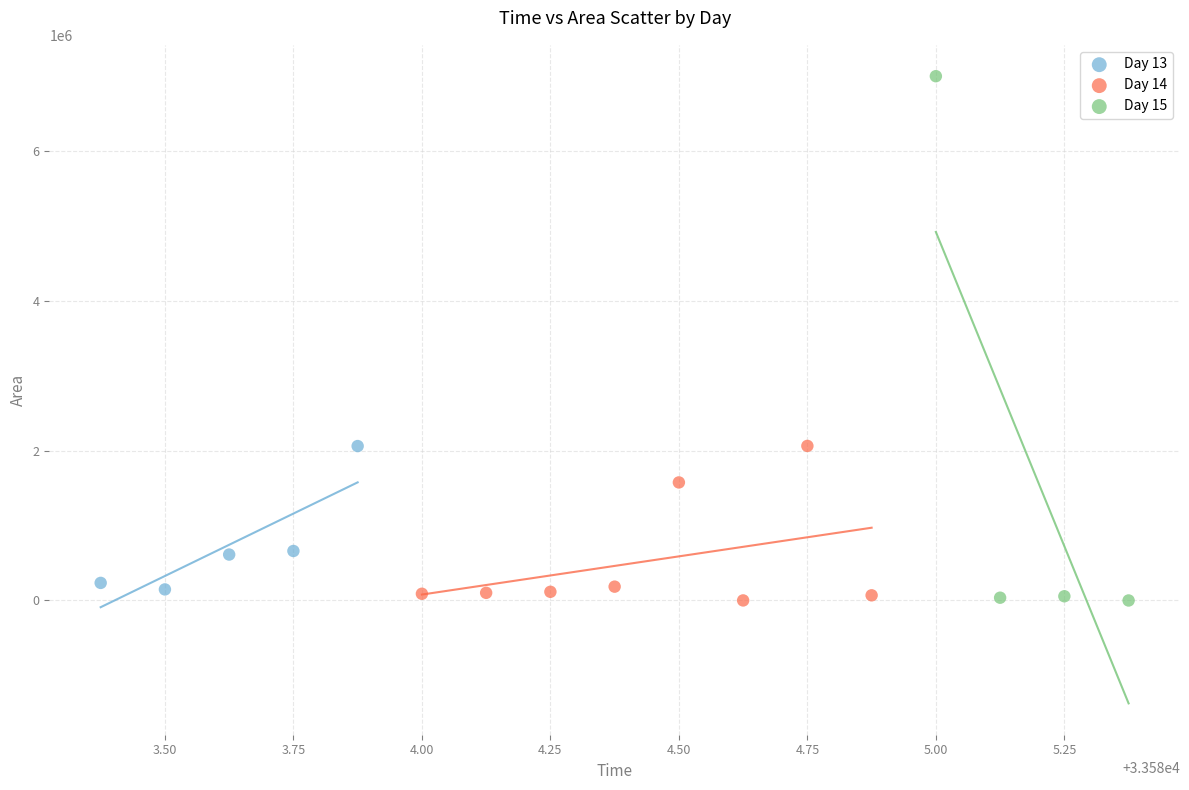

Which series has the largest Y range (max minus min)?

Day 15